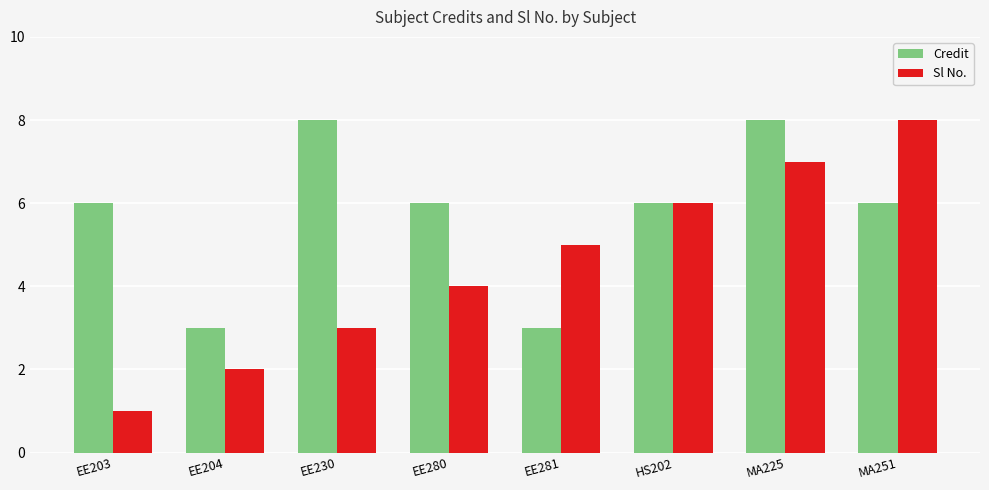

What is the spread (max minus min) of values at EE203?

5